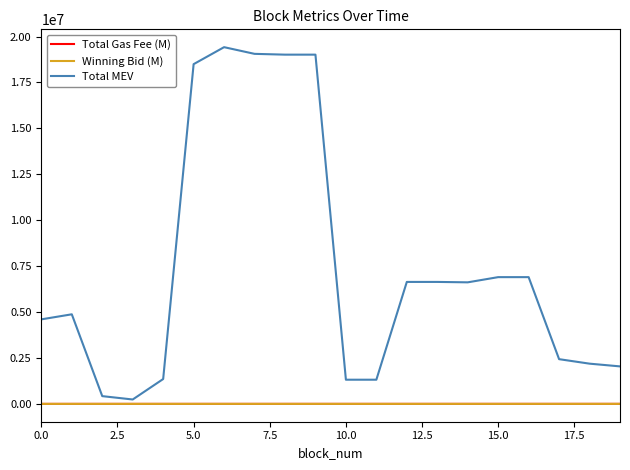

Does the chart have visible grid lines?

No